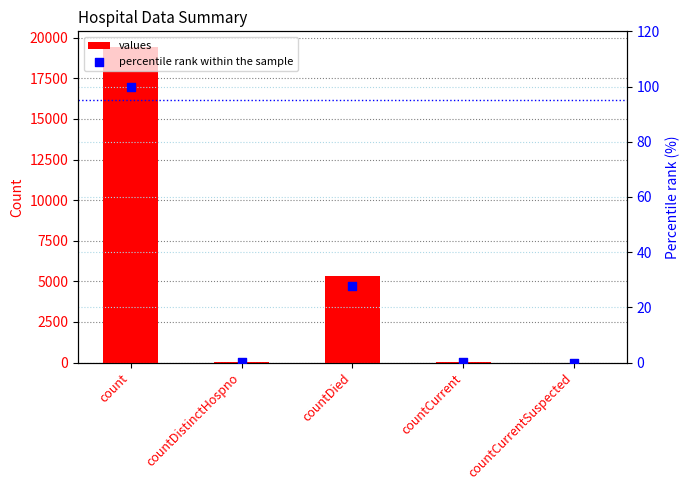

Is the value of percentile rank within the sample at countDistinctHospno greater than the value of values at countDied?

No